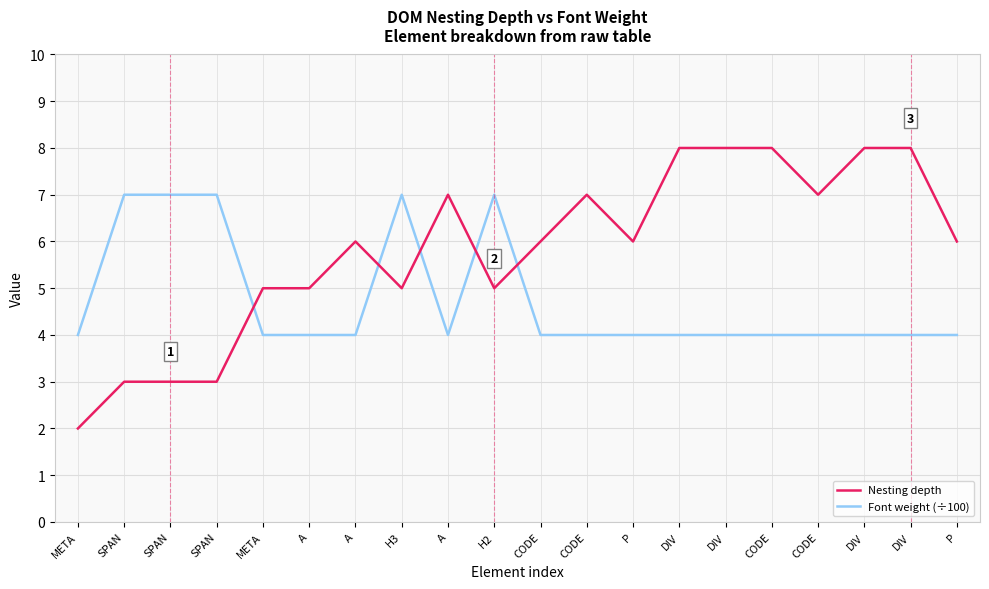

Count the number of data series in this chart.

2